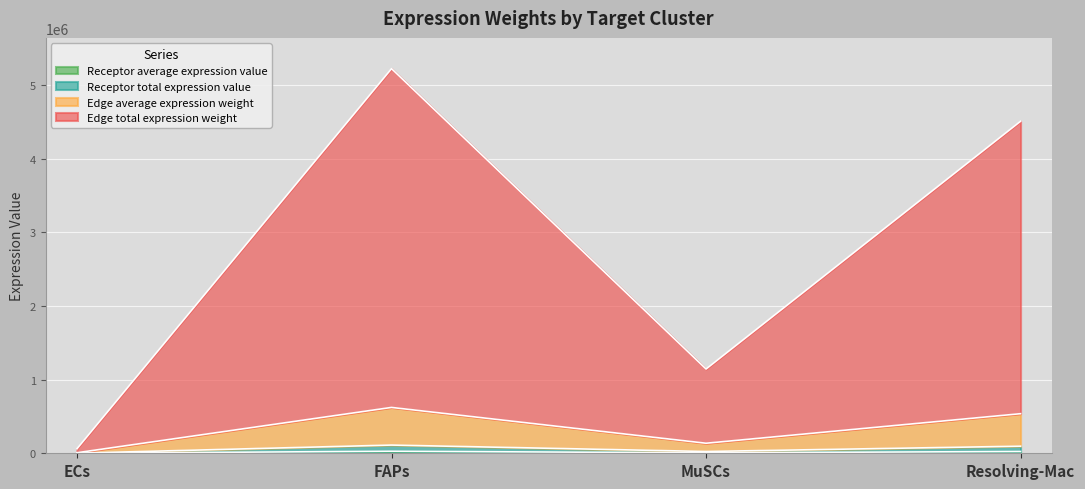

At which category is the sum across all series the highest?

FAPs